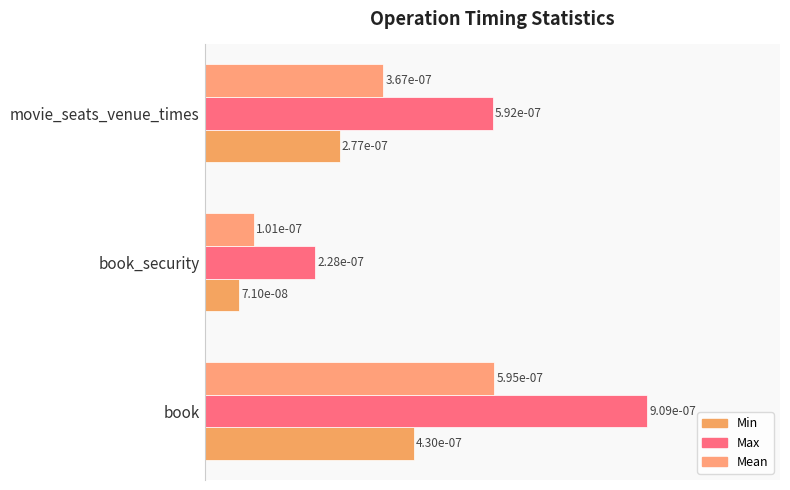

How many bars are there in total?

9